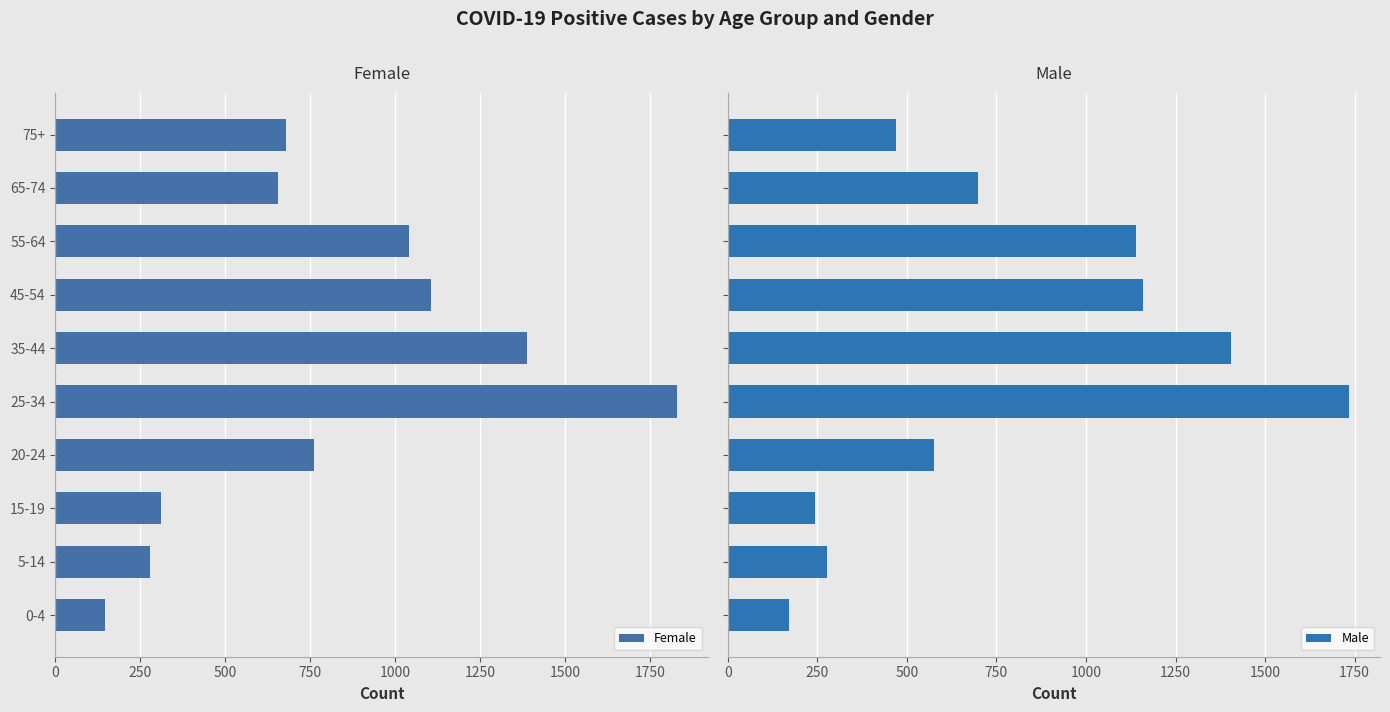

Reading right to left, extract all data points from this chart.

Female: 679	656	1041	1105	1388	1829	760	311	277	146
Male: 469	700	1140	1160	1406	1734	575	245	276	172